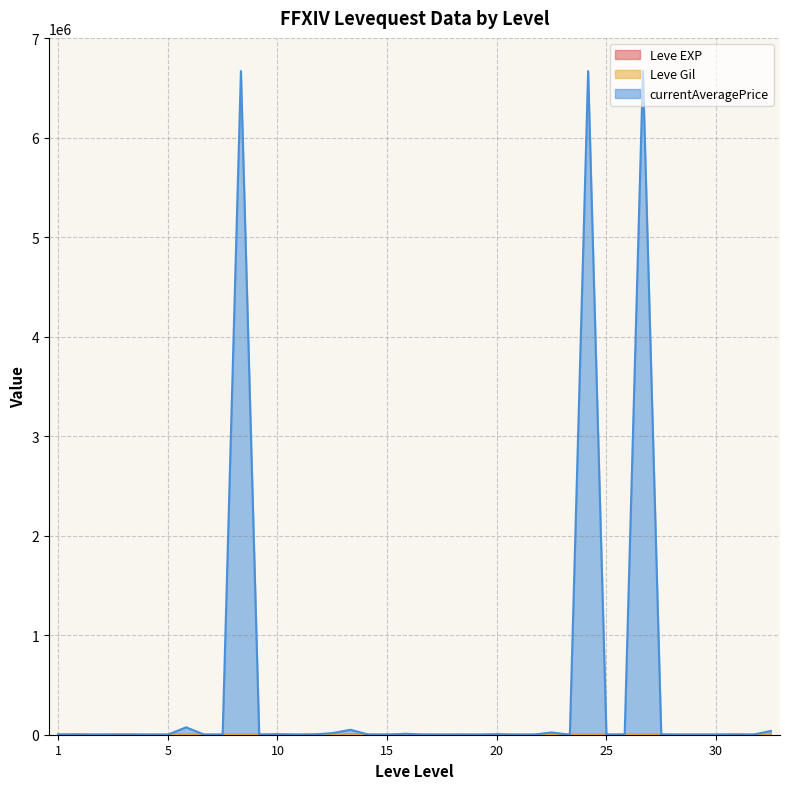

After their last crossing, which series has the higher values: Leve EXP or Leve Gil?

Leve Gil